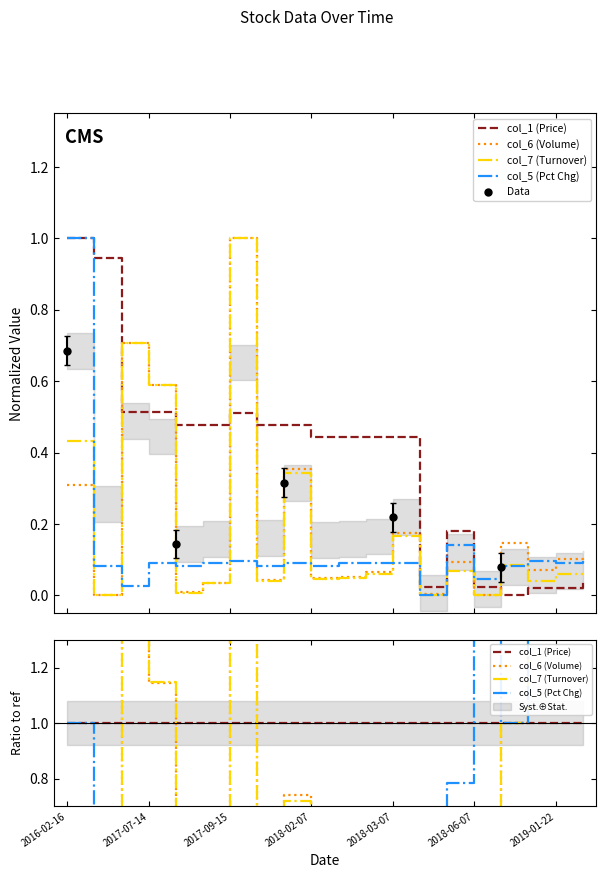

What is the label of the 18th point from the left?

2018-12-20